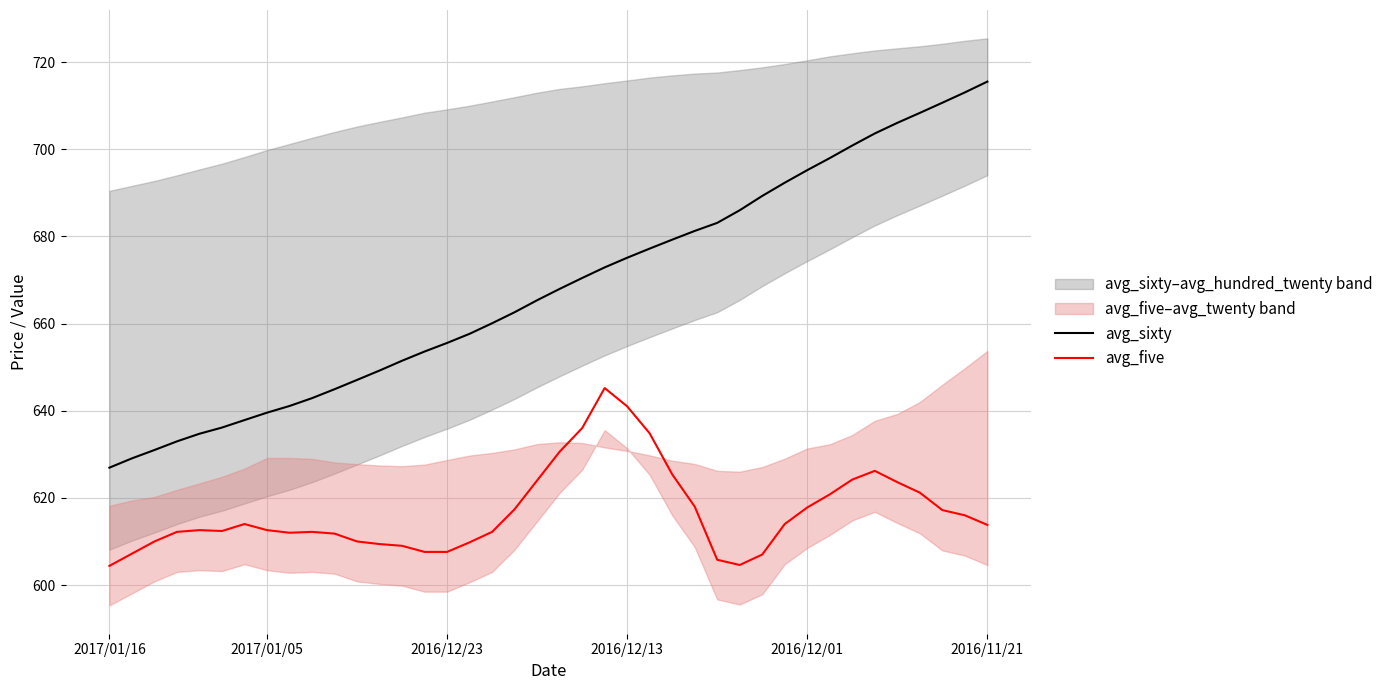

What is the approximate value of avg_five at 30?

614.0